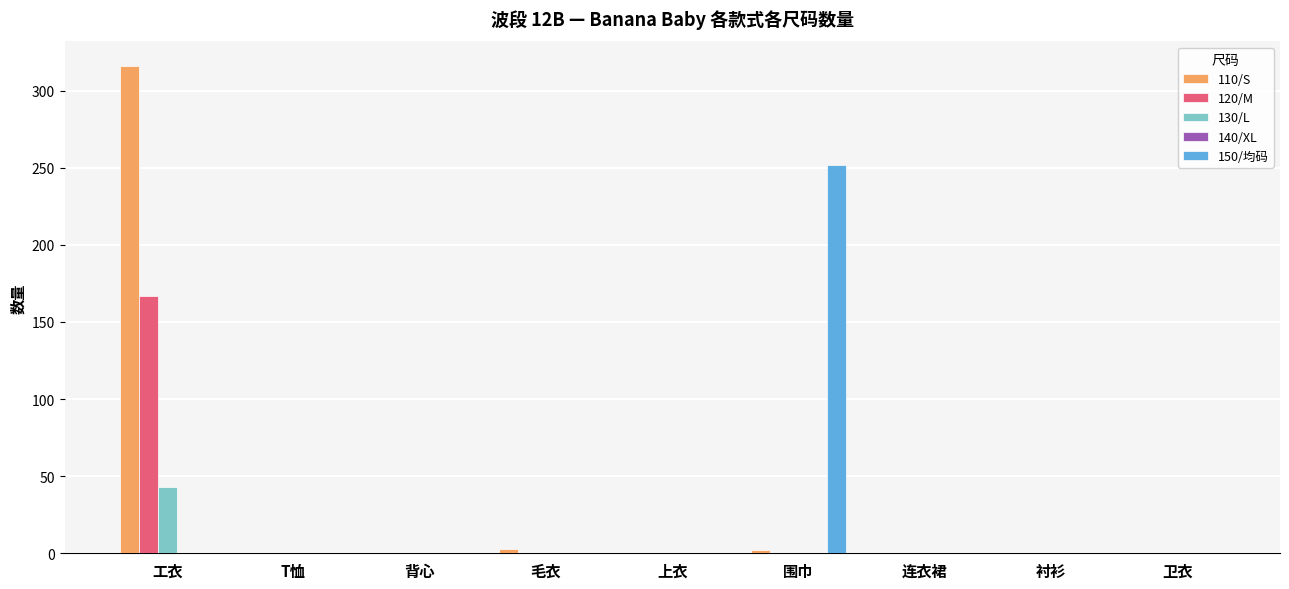

At which label does 130/L reach its peak?

工衣